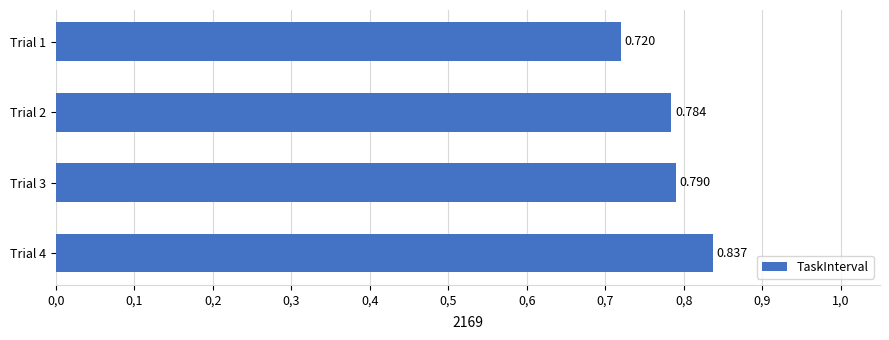

Does the chart contain any negative values?

No